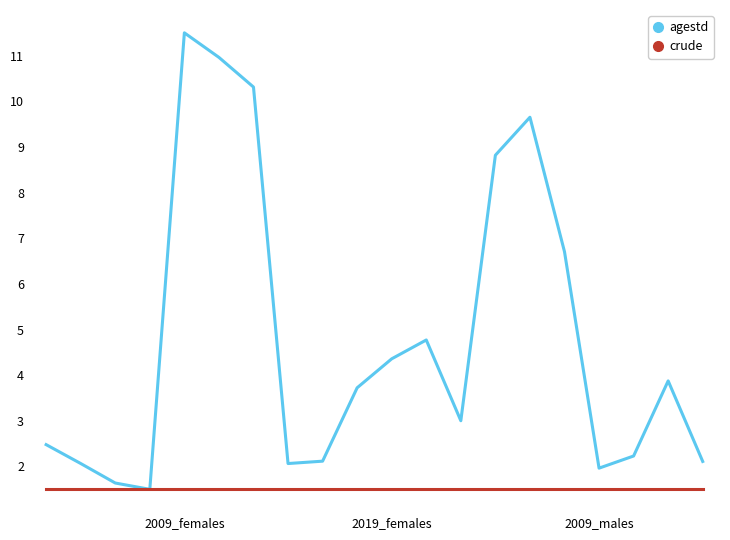

Which series has the largest range (max minus min)?

agestd